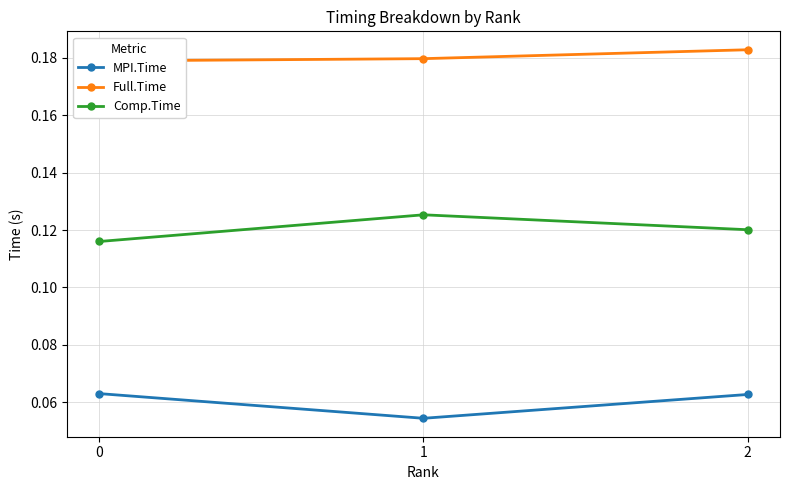

What is the maximum value shown in the chart?

0.2